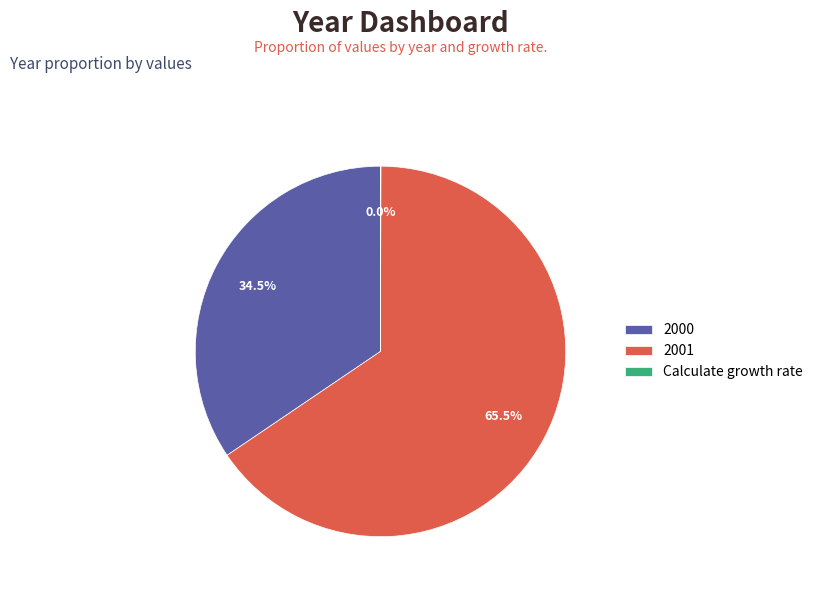

What is the majority slice?

2001